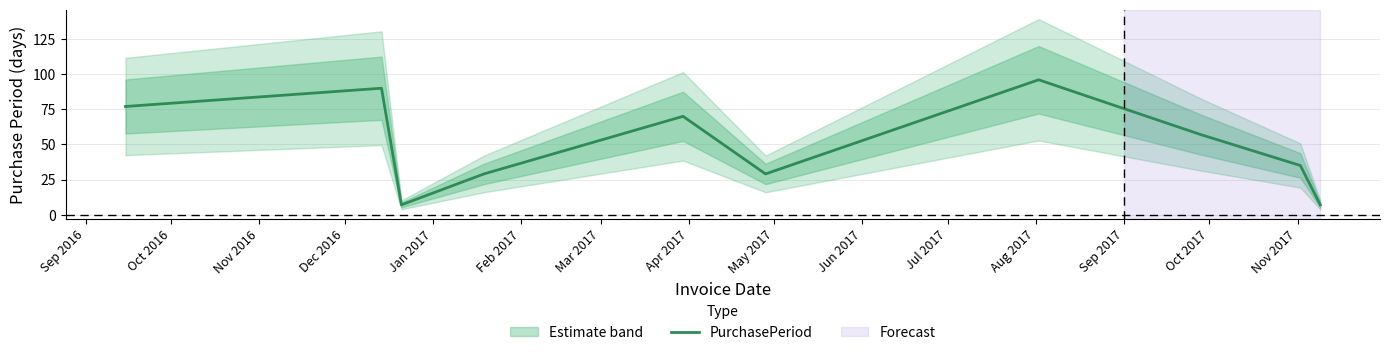

What is the maximum value shown in the chart?

96